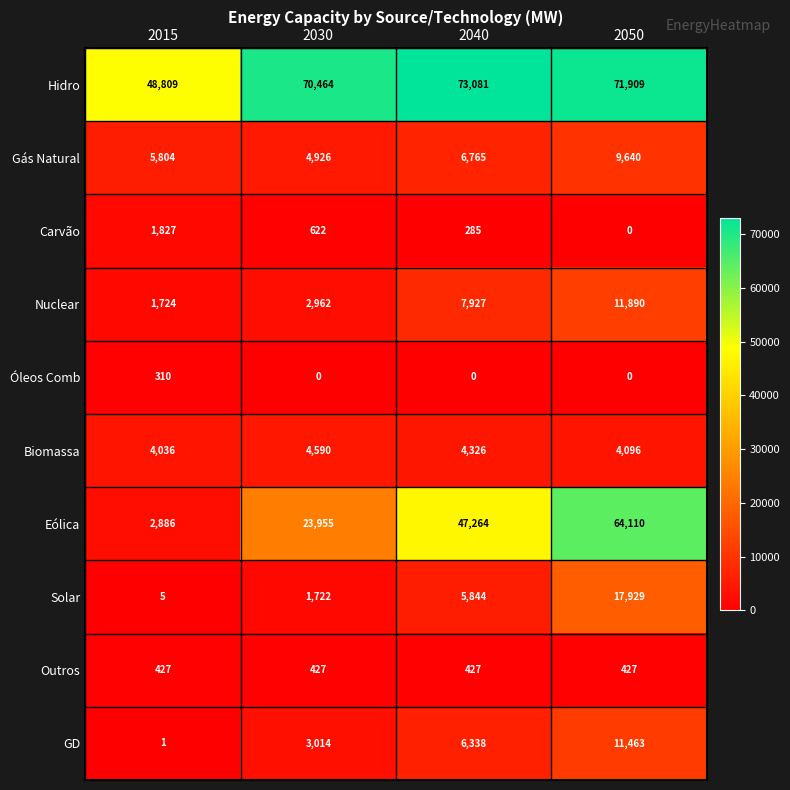

What value does the Nuclear series have at 2050?

11890